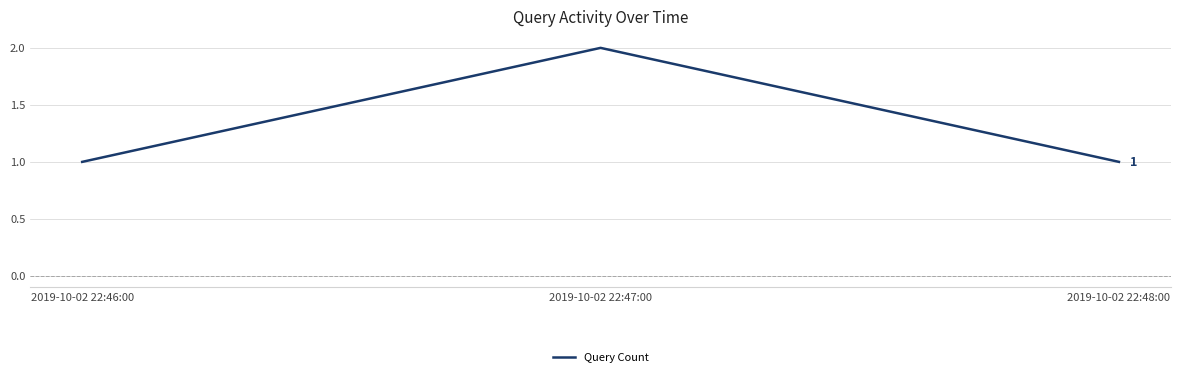

Reading left to right, extract all data points from this chart.

2019-10-02 22:46:00=1	2019-10-02 22:47:00=2	2019-10-02 22:48:00=1